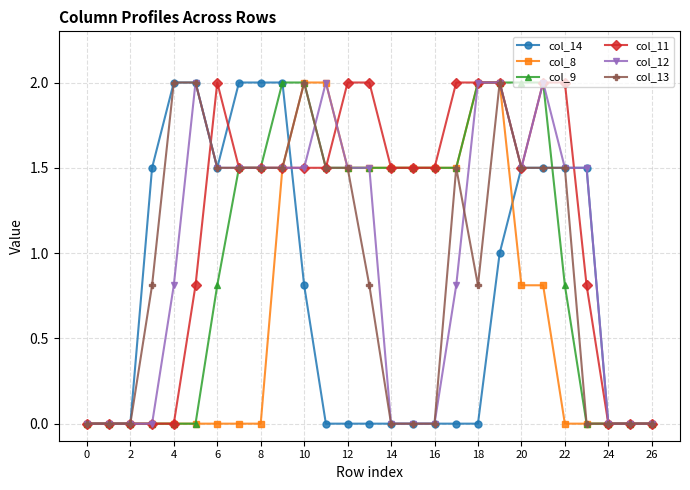

How many distinct data groups are displayed?

6